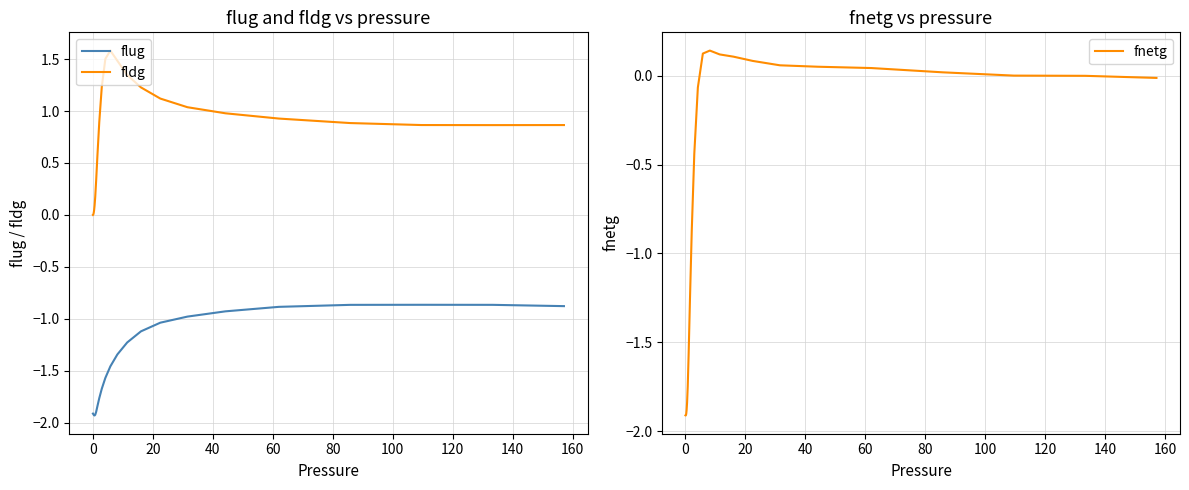

True or false: fnetg and flug cross at least once.

False